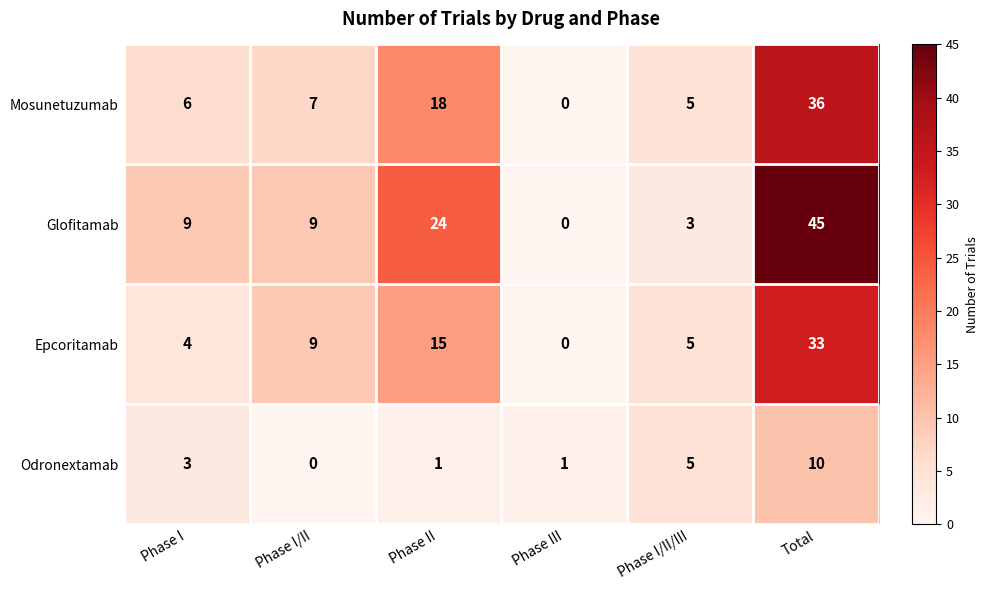

Which series has the largest total across all categories?

Glofitamab